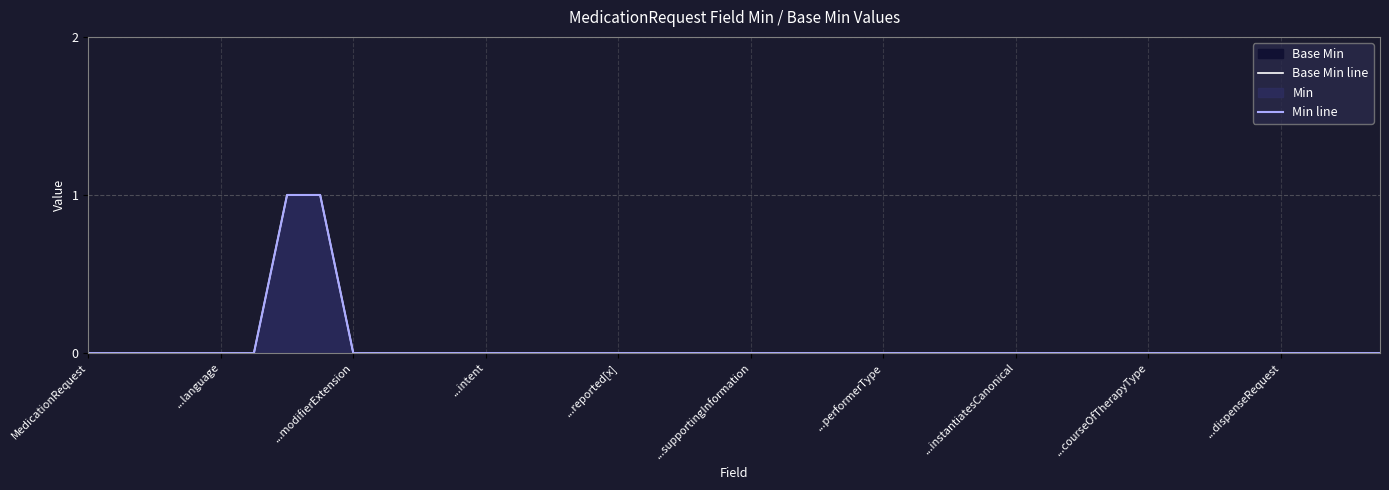

What is the greatest value displayed?

1